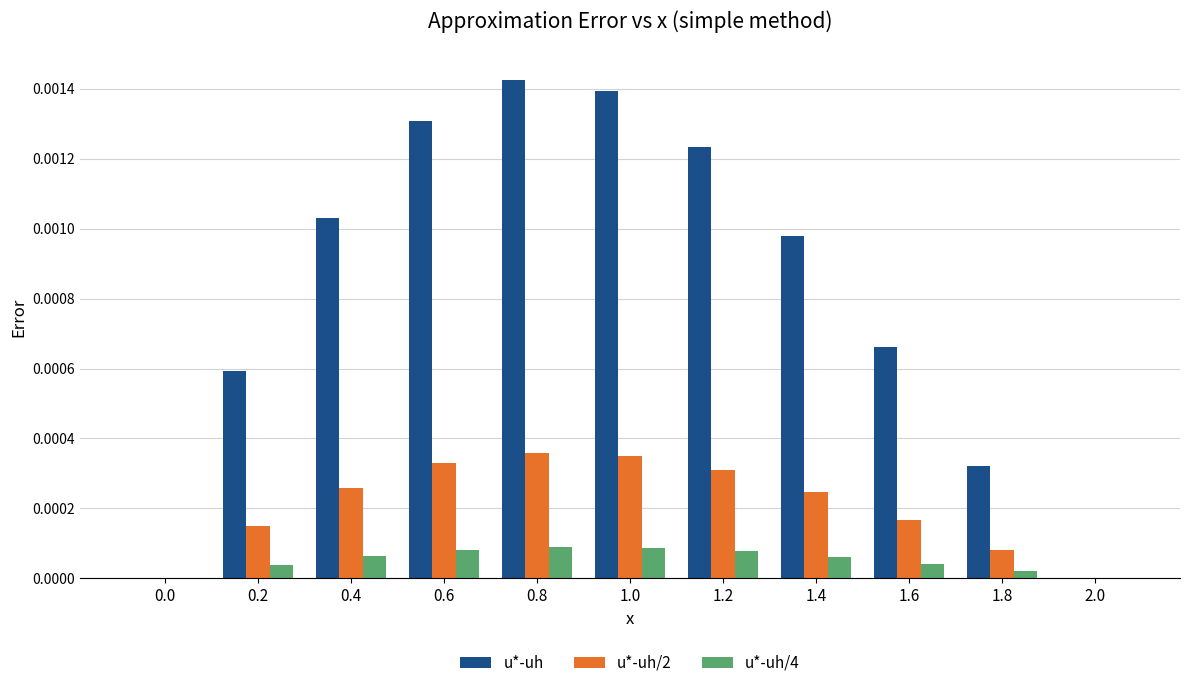

Count the number of data series in this chart.

3